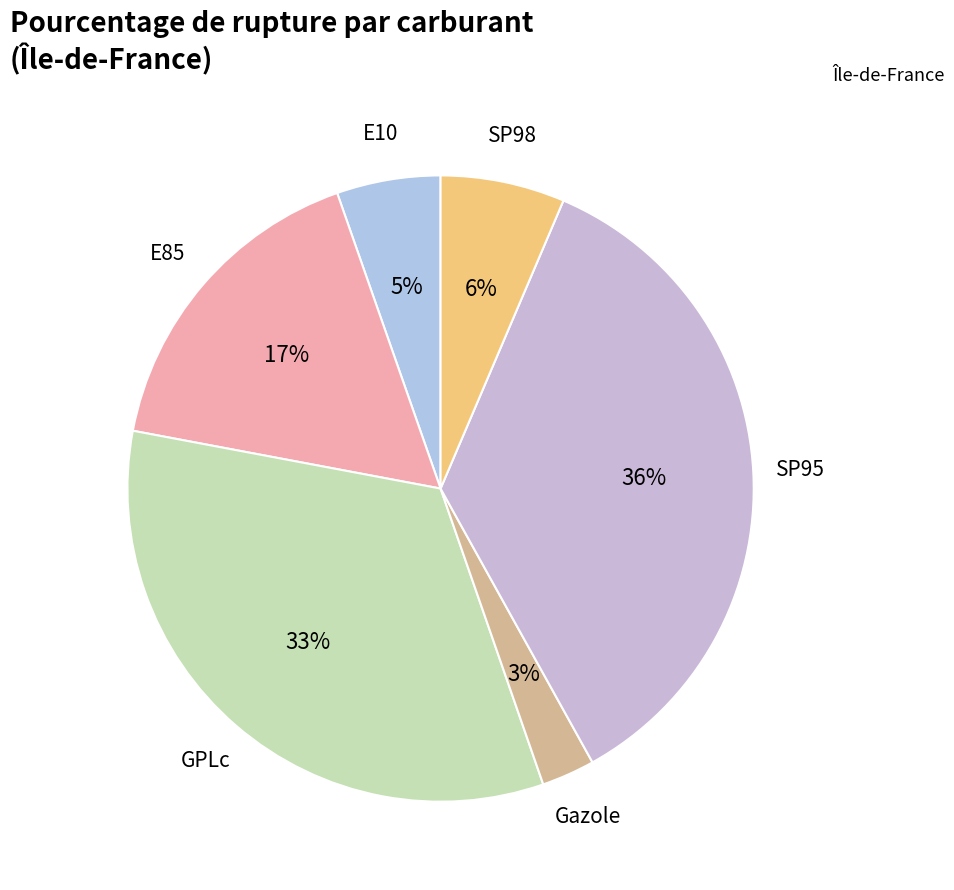

True or false: Gazole accounts for 3% of the total.

True